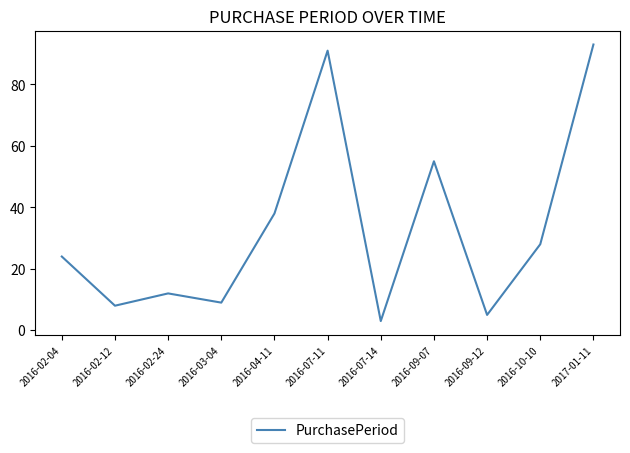

What is the difference between the values at 2016-09-12 and 2016-09-07?

50